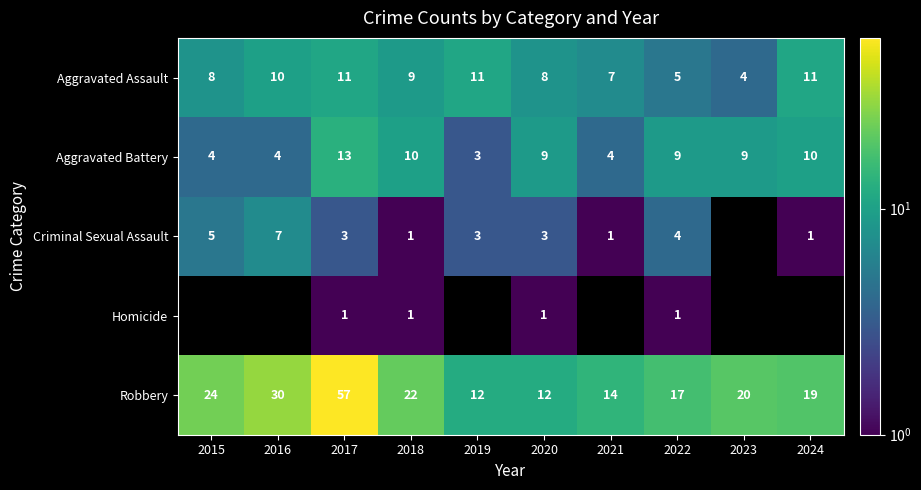

What is the approximate value of Aggravated Assault at 2022?

5